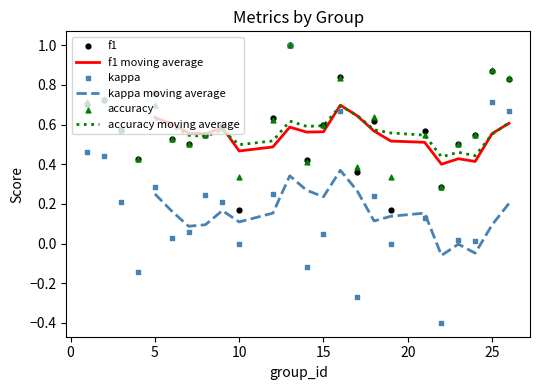

What are all the series names shown in the legend?

f1 moving average, kappa moving average, accuracy moving average, f1, kappa, accuracy